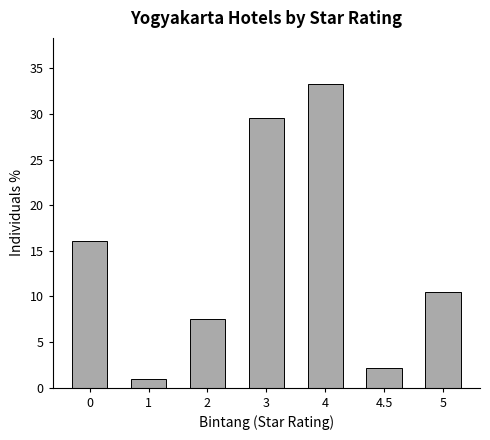

The chart shows a value of 29.5 at 3. True or false?

True